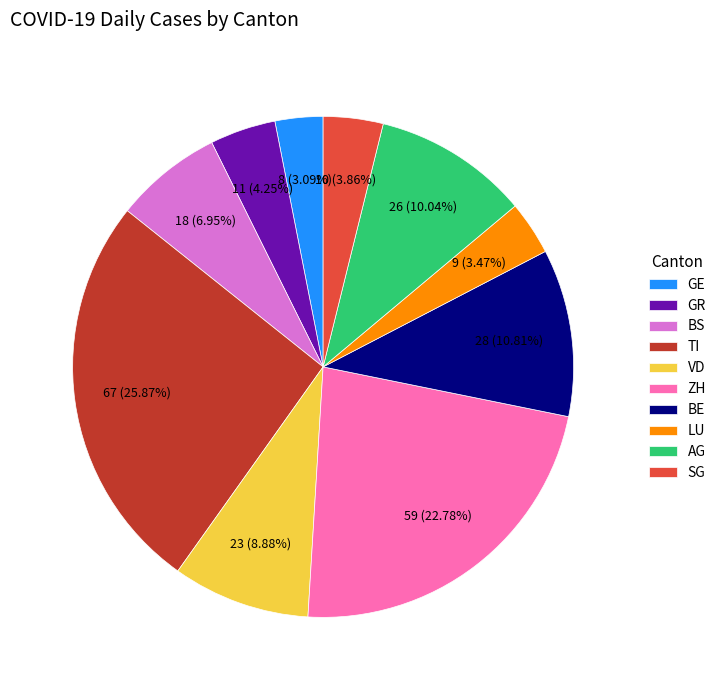

Combined, do VD and BE account for over 50%?

No